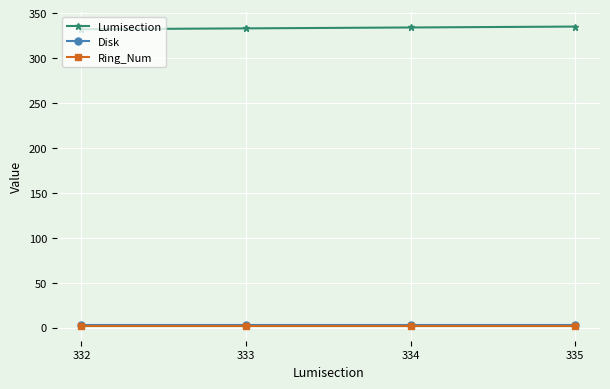

Is it true that Ring_Num equals 2 at 332?

True